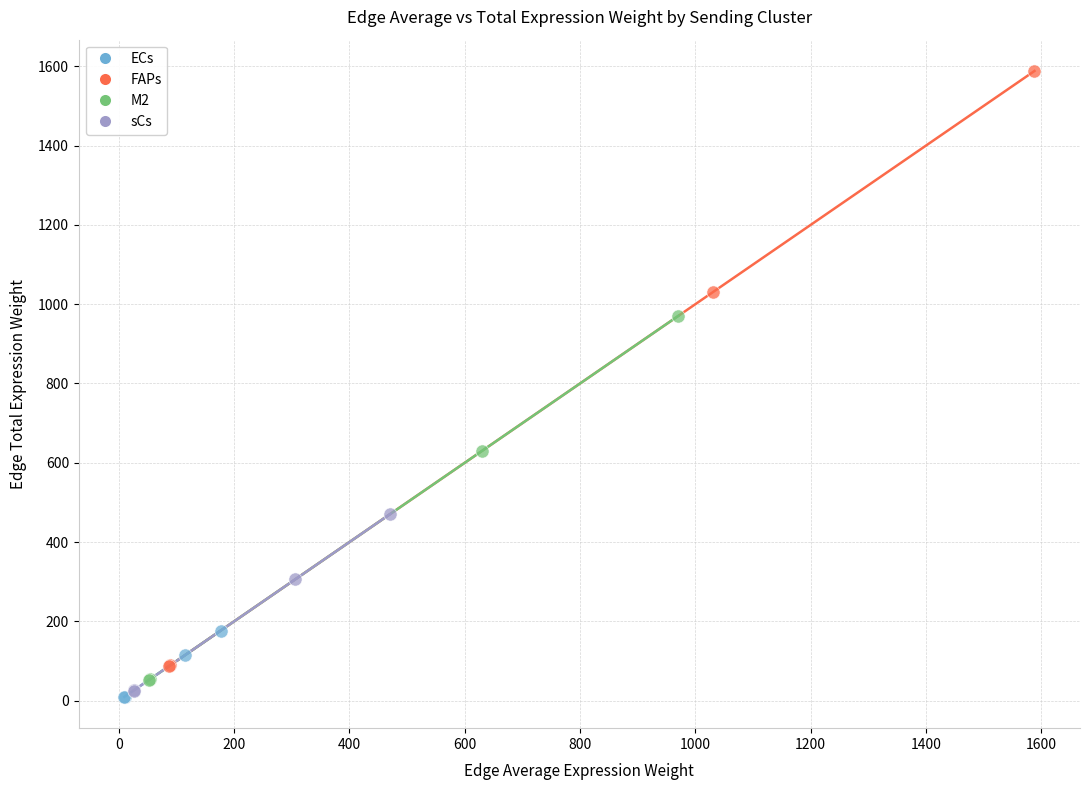

Which series has the largest Y range (max minus min)?

FAPs